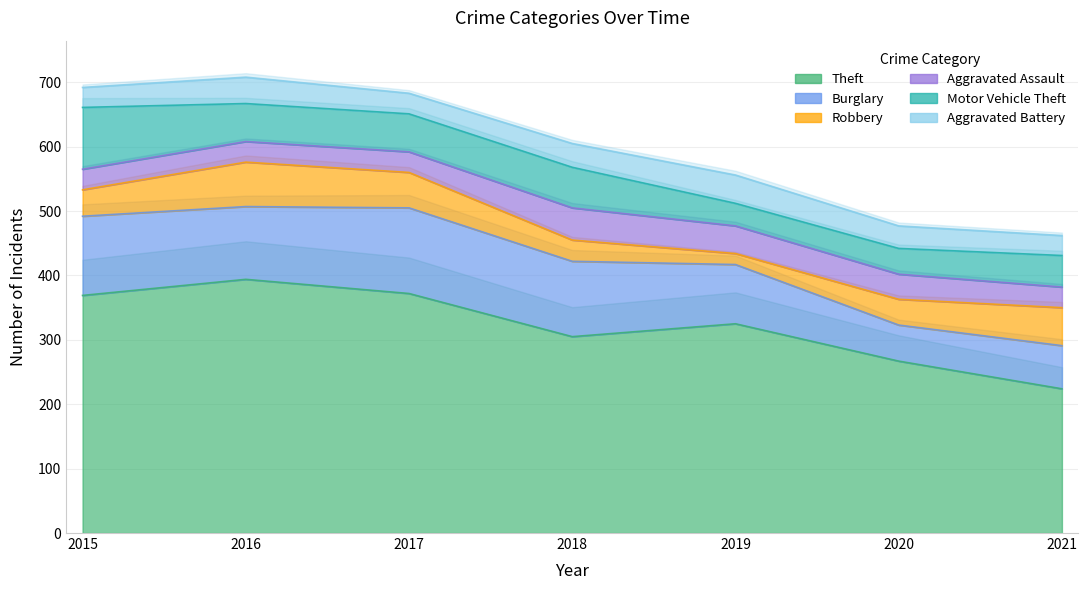

What is the difference between the Robbery values at 2019 and 2016?

52